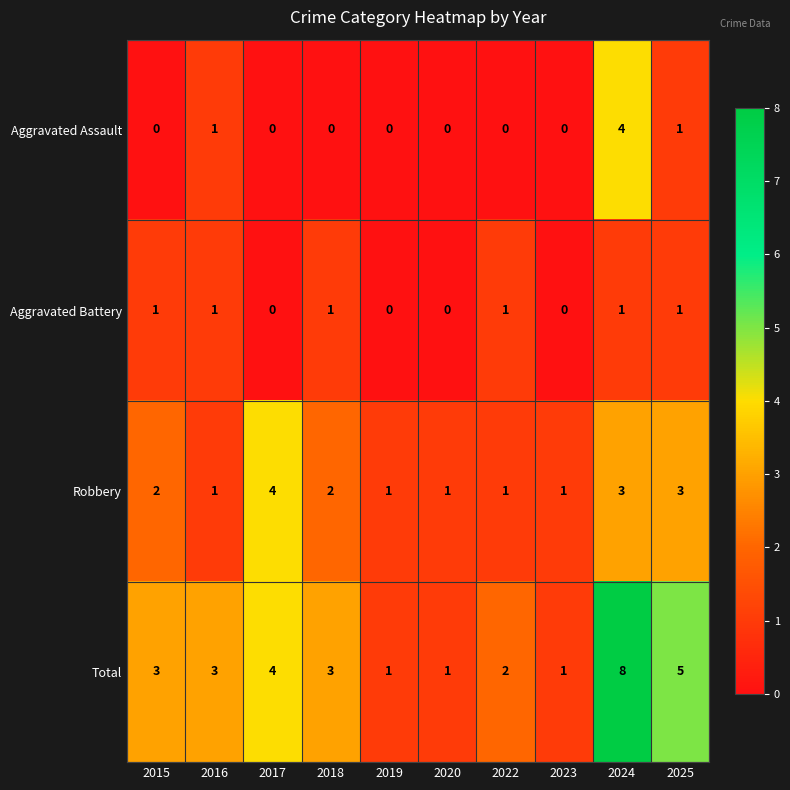

Count the number of data series in this chart.

4